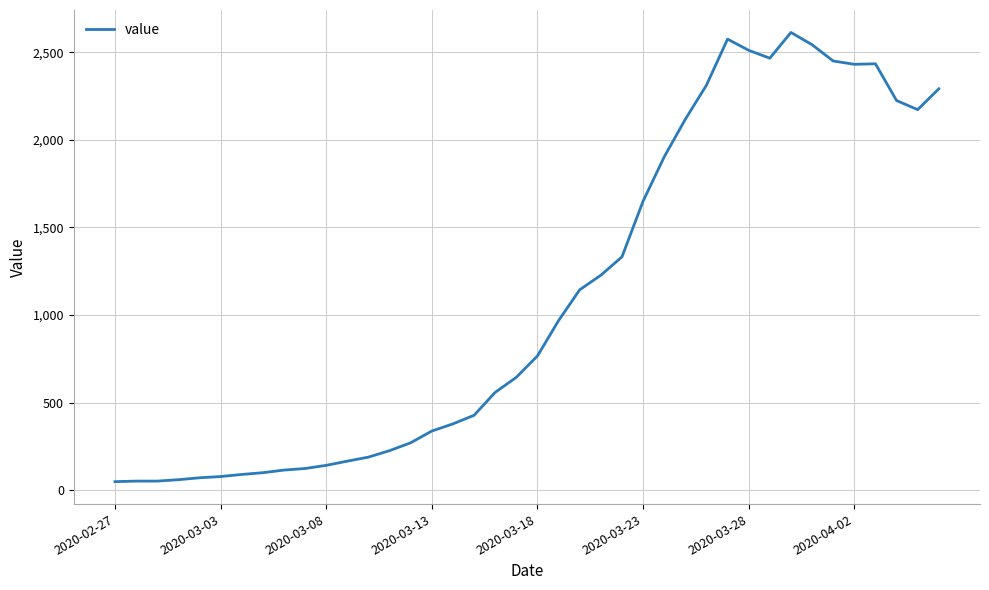

What is the maximum value shown in the chart?

2614